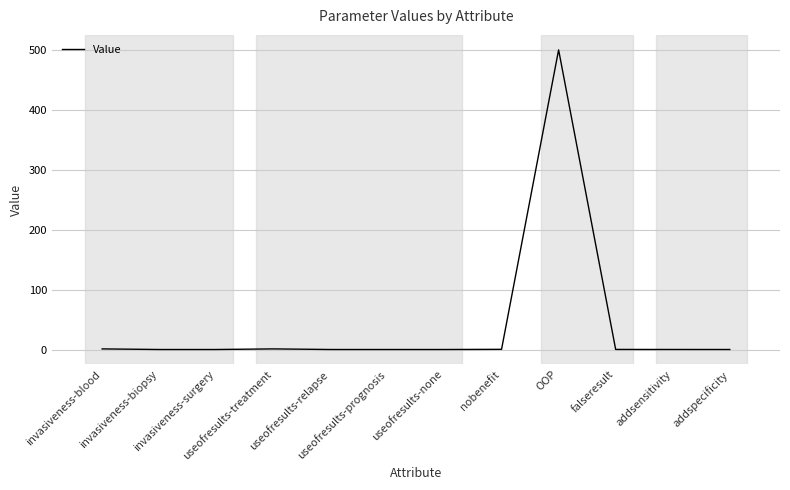

True or false: the data shows 500.0 at OOP.

True